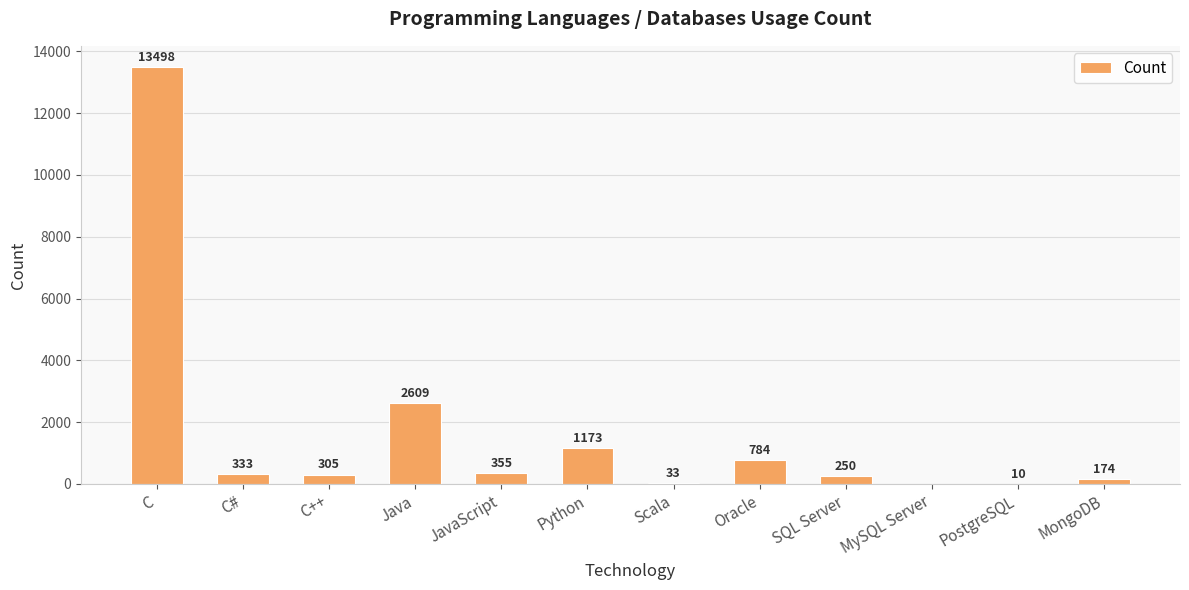

Between MongoDB and PostgreSQL, which is larger?

MongoDB